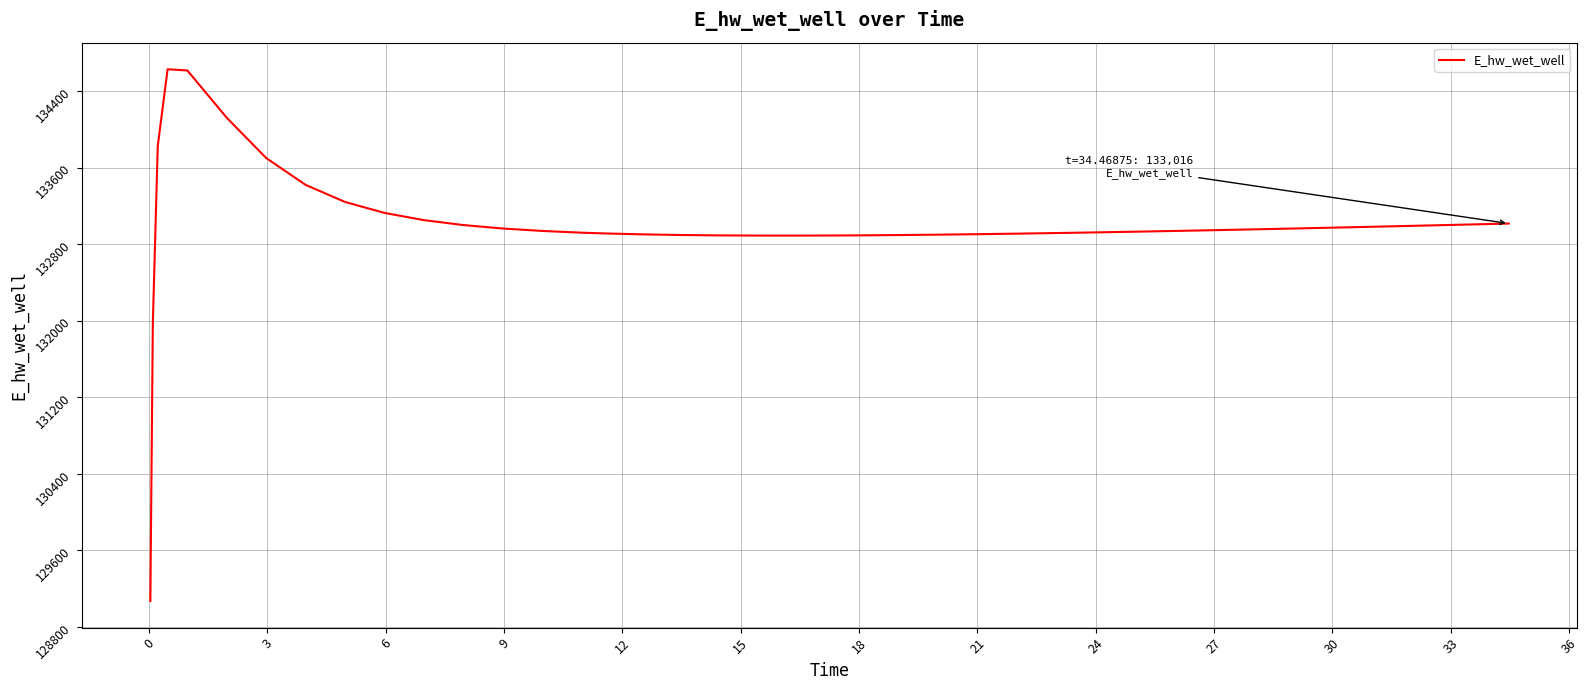

Does the chart display data point markers on the line(s)?

No